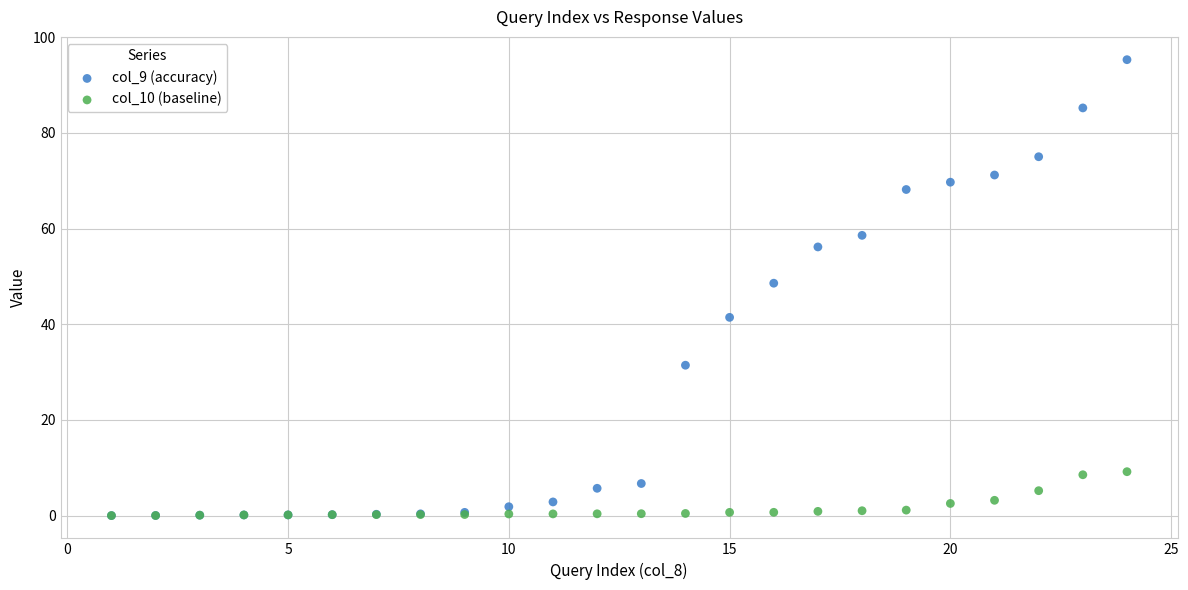

Across all series, what Y value is closest to 47?

48.6